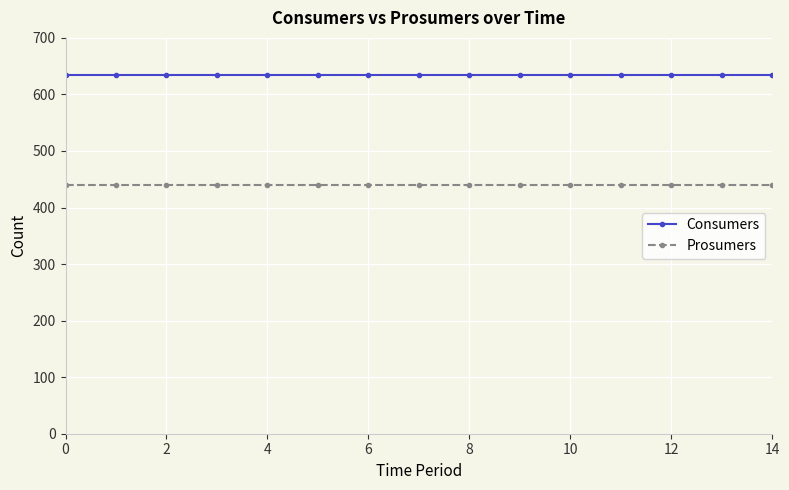

True or false: Consumers and Prosumers cross at least once.

False